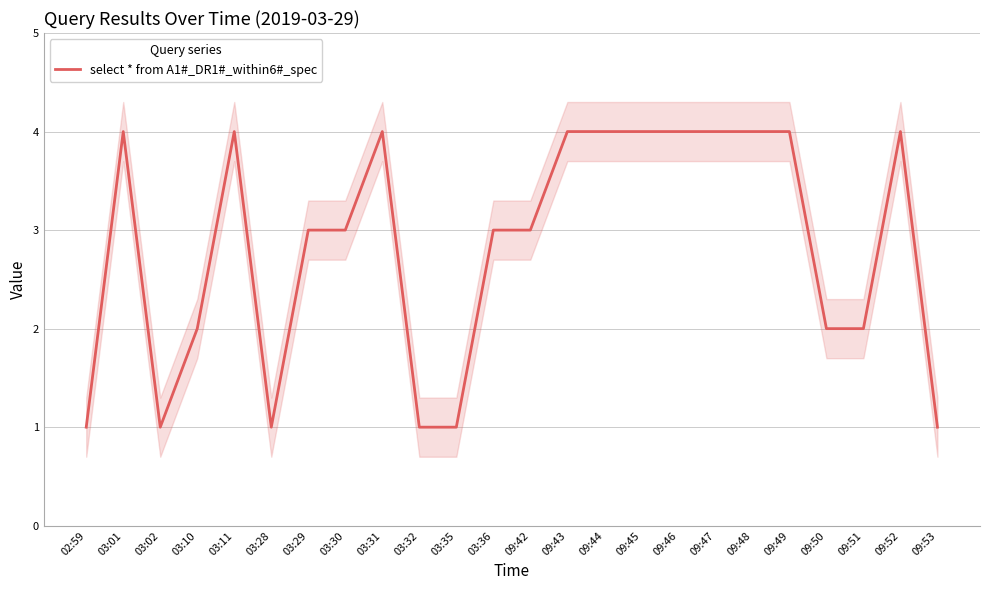

True or false: the data has more than 2 interior local peaks.

True